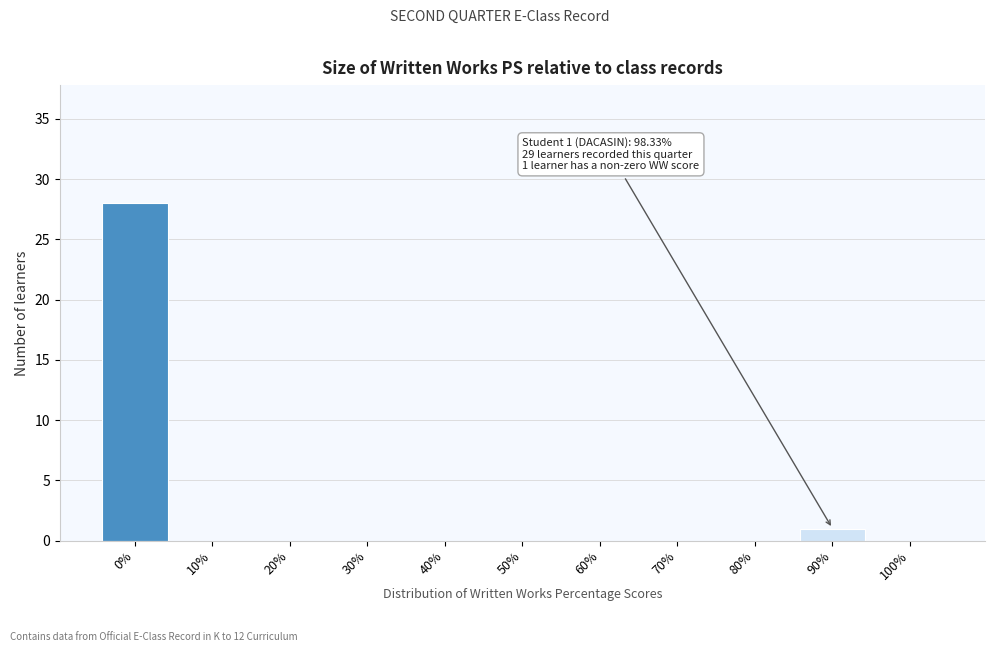

Reading left to right, transcribe all the data shown in this chart.

0%=28	10%=0	20%=0	30%=0	40%=0	50%=0	60%=0	70%=0	80%=0	90%=1	100%=0